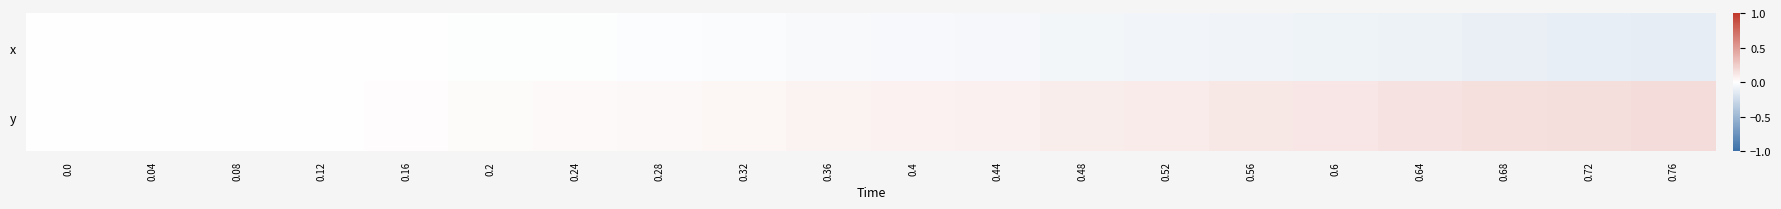

Reading left to right, list all the values displayed in this chart.

x: 0.0=0.0	0.04=0.0	0.08=-0.0	0.12=-0.0	0.16=-0.0	0.2=-0.0	0.24=-0.0	0.28=-0.0	0.32=-0.0	0.36=-0.0	0.4=-0.0	0.44=-0.0	0.48=-0.1	0.52=-0.1	0.56=-0.1	0.6=-0.1	0.64=-0.1	0.68=-0.1	0.72=-0.1	0.76=-0.1
y: 0.0=0.0	0.04=0.0	0.08=0.0	0.12=0.0	0.16=0.0	0.2=0.0	0.24=0.0	0.28=0.0	0.32=0.0	0.36=0.1	0.4=0.1	0.44=0.1	0.48=0.1	0.52=0.1	0.56=0.1	0.6=0.1	0.64=0.1	0.68=0.1	0.72=0.2	0.76=0.2